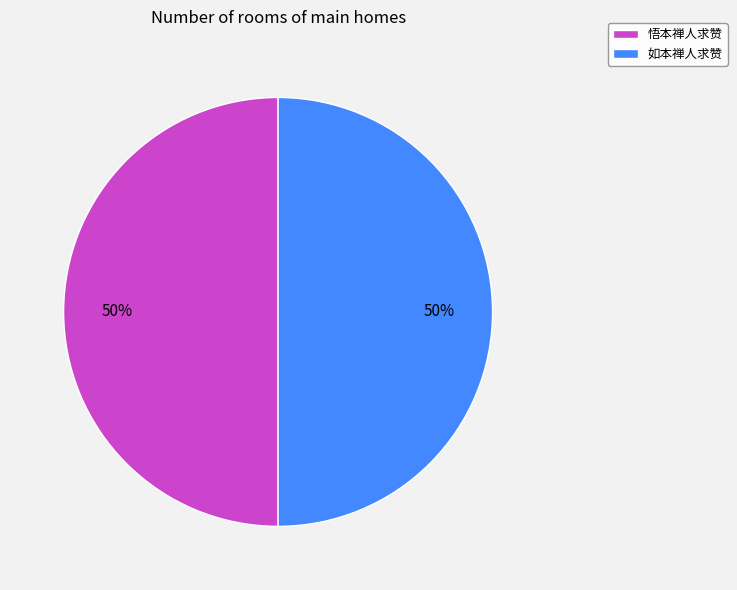

True or false: 如本禅人求赞 accounts for 50% of the total.

True